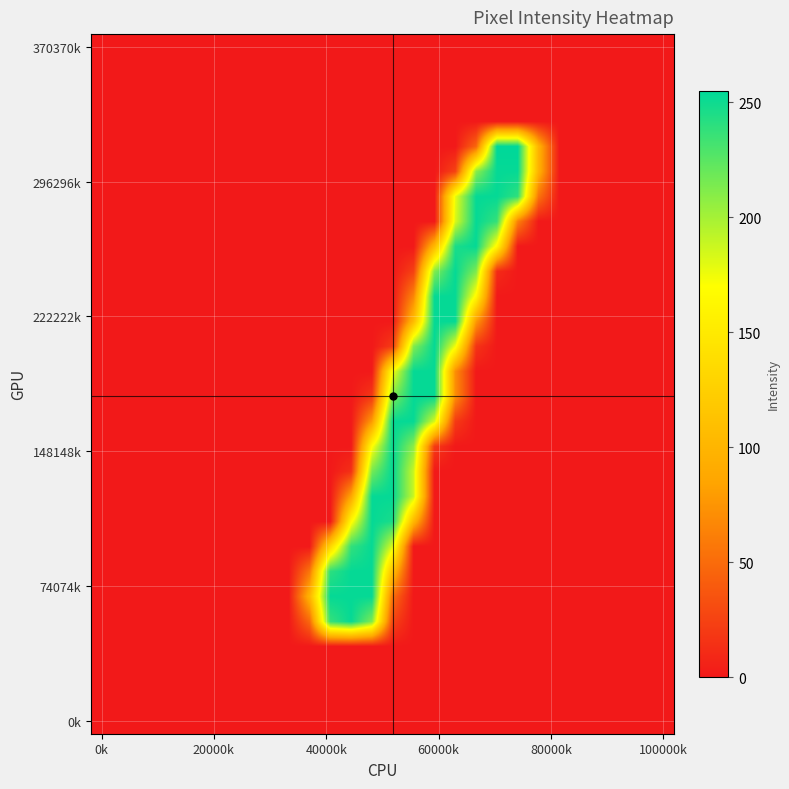

Which label corresponds to the smallest value in the chart?

0k